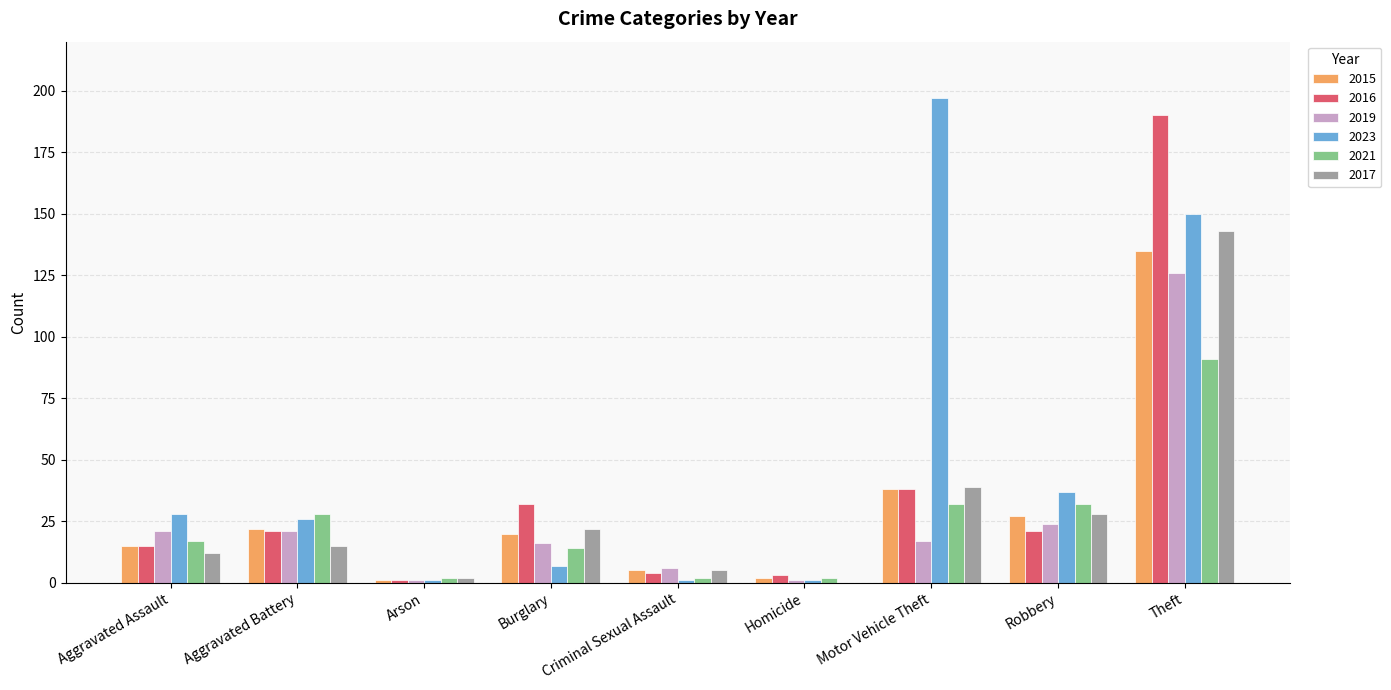

Reading left to right, transcribe all the data shown in this chart.

2015: 15	22	1	20	5	2	38	27	135
2016: 15	21	1	32	4	3	38	21	190
2019: 21	21	1	16	6	1	17	24	126
2023: 28	26	1	7	1	1	197	37	150
2021: 17	28	2	14	2	2	32	32	91
2017: 12	15	2	22	5	0	39	28	143